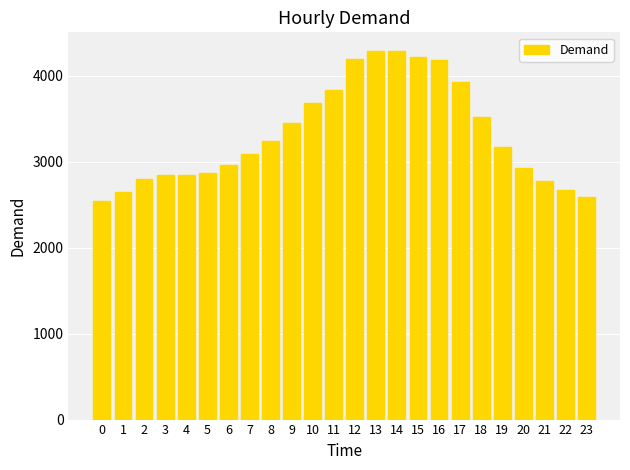

The value at 21 is 1483.3. True or false?

False